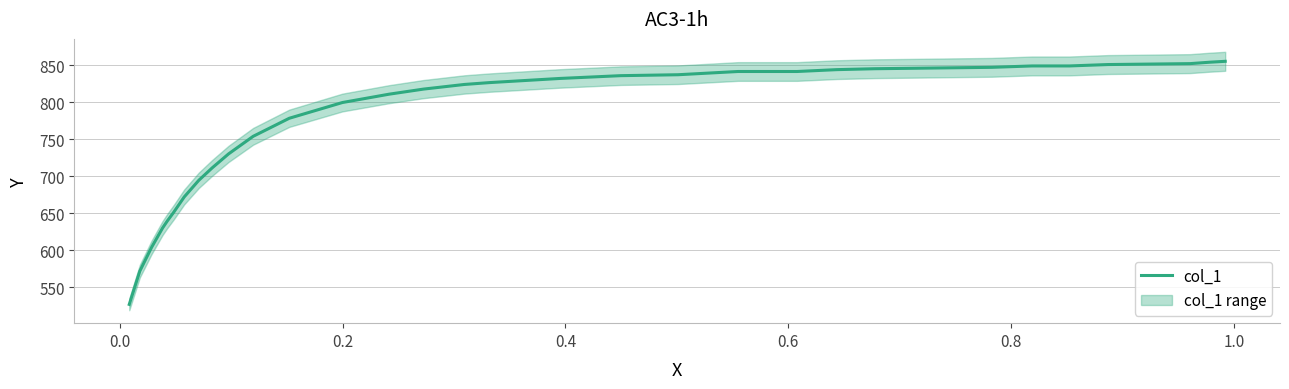

How many values are below 826?

17